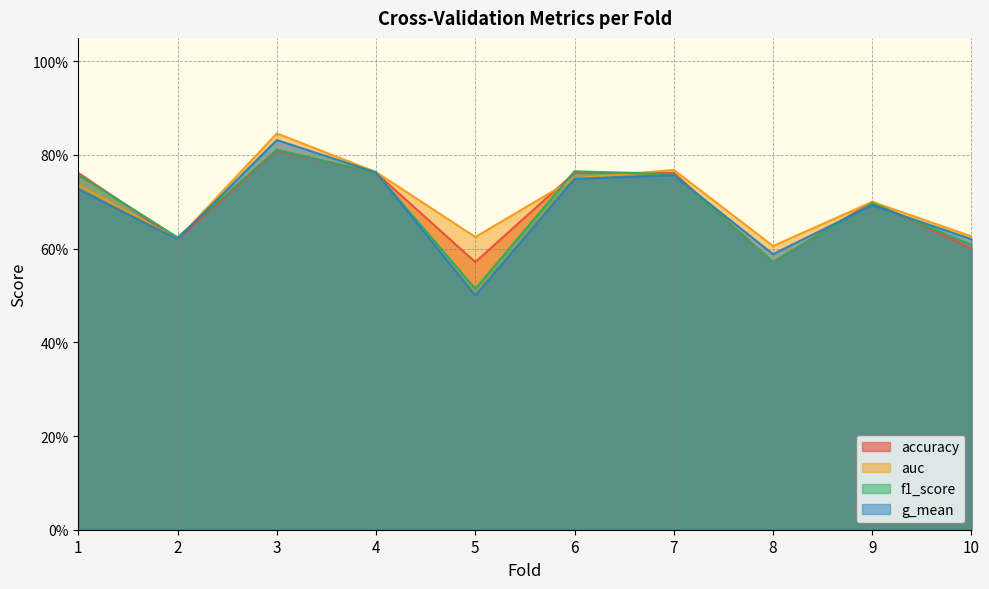

Which series has the largest total across all categories?

auc